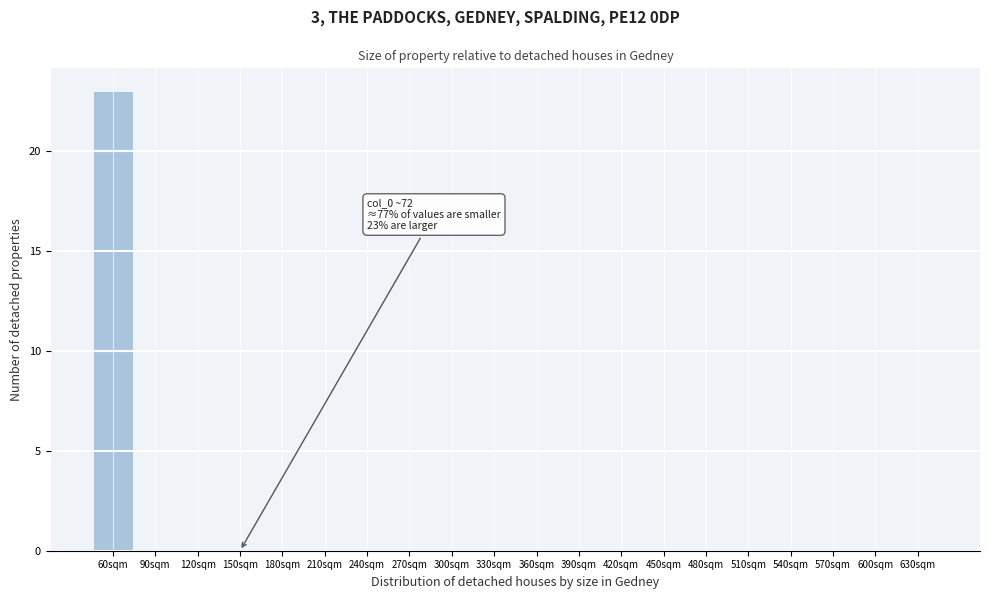

Reading left to right, transcribe all the data shown in this chart.

60sqm=23	90sqm=0	120sqm=0	150sqm=0	180sqm=0	210sqm=0	240sqm=0	270sqm=0	300sqm=0	330sqm=0	360sqm=0	390sqm=0	420sqm=0	450sqm=0	480sqm=0	510sqm=0	540sqm=0	570sqm=0	600sqm=0	630sqm=0